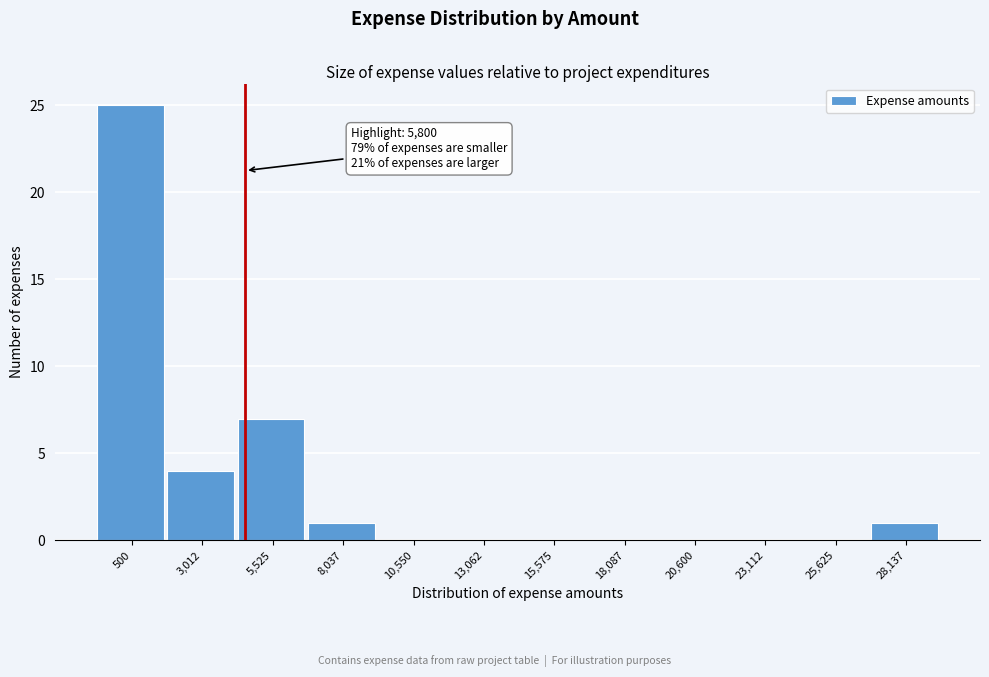

Reading left to right, what are all the values shown in this chart?

500=25	3,012=4	5,525=7	8,037=1	10,550=0	13,062=0	15,575=0	18,087=0	20,600=0	23,112=0	25,625=0	28,137=1